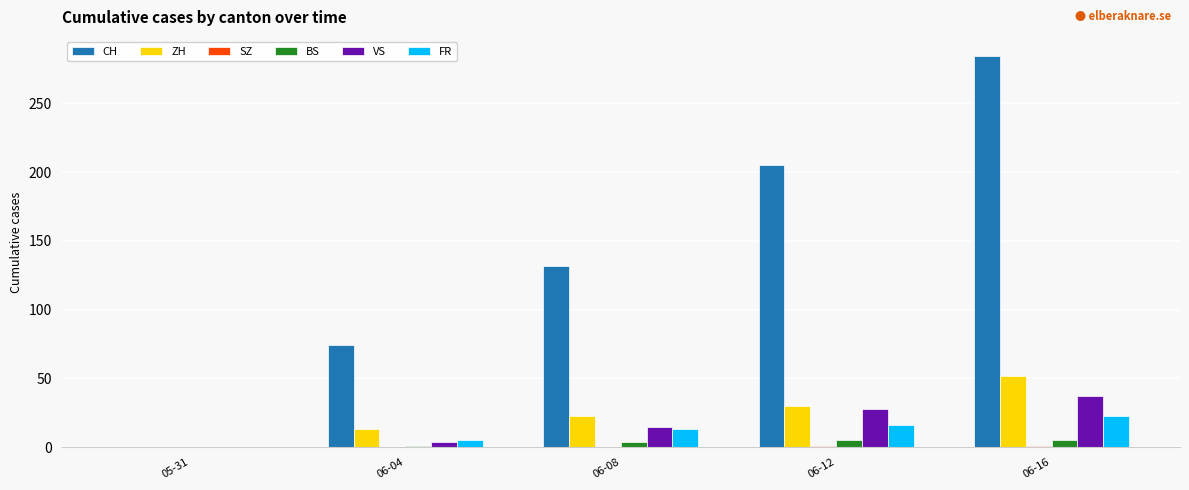

At which label does CH reach its peak?

06-16